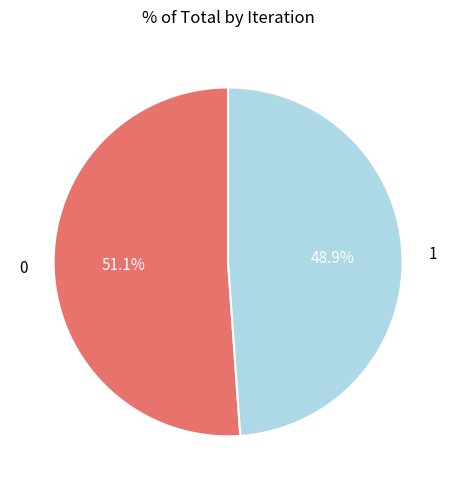

What percentage is NOT represented by 0?

48.9%